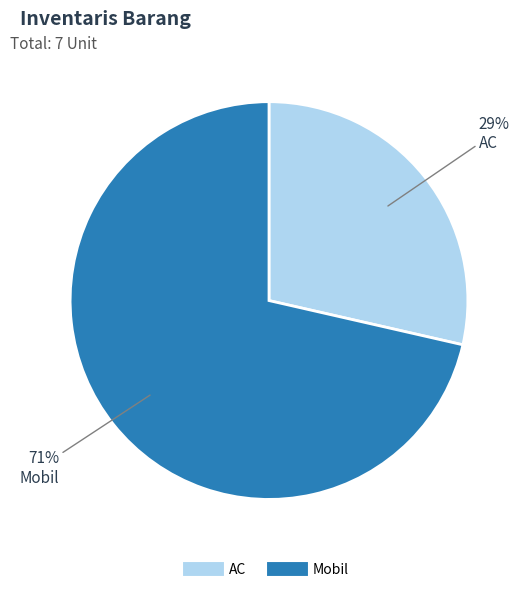

Is the sum of AC and Mobil greater than half?

Yes